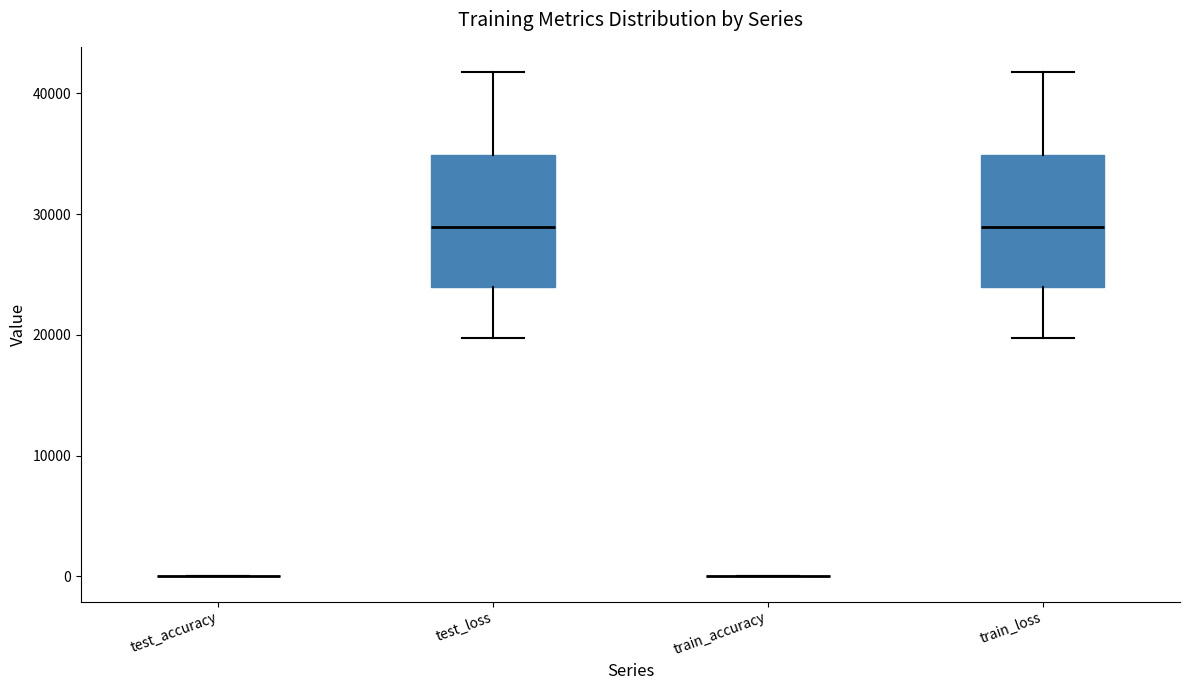

Reading left to right, transcribe this box plot: for each box, give where its median line is, the range the box spans, and where its two whiskers end, as read against the y-axis. The values are not printed on the chart, so give them approximately, as read against the axis.

test_accuracy: box collapsed to a line at 0, whiskers 0 to 0
test_loss: median 29000, box 24000 to 35000, whiskers 20000 to 42000
train_accuracy: box collapsed to a line at 0, whiskers 0 to 0
train_loss: median 29000, box 24000 to 35000, whiskers 20000 to 42000